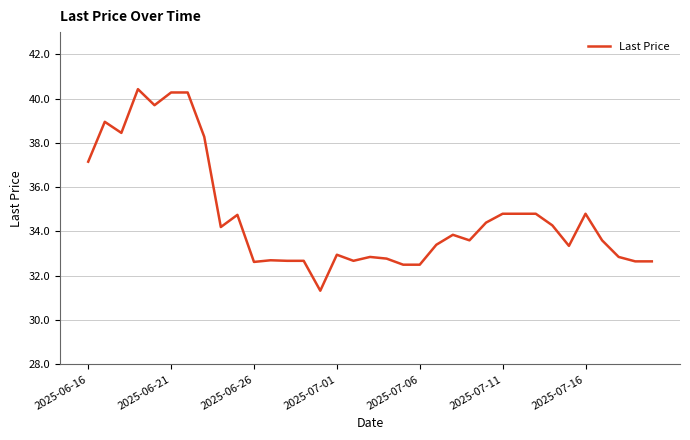

What is the difference between the maximum and second lowest values?

7.9